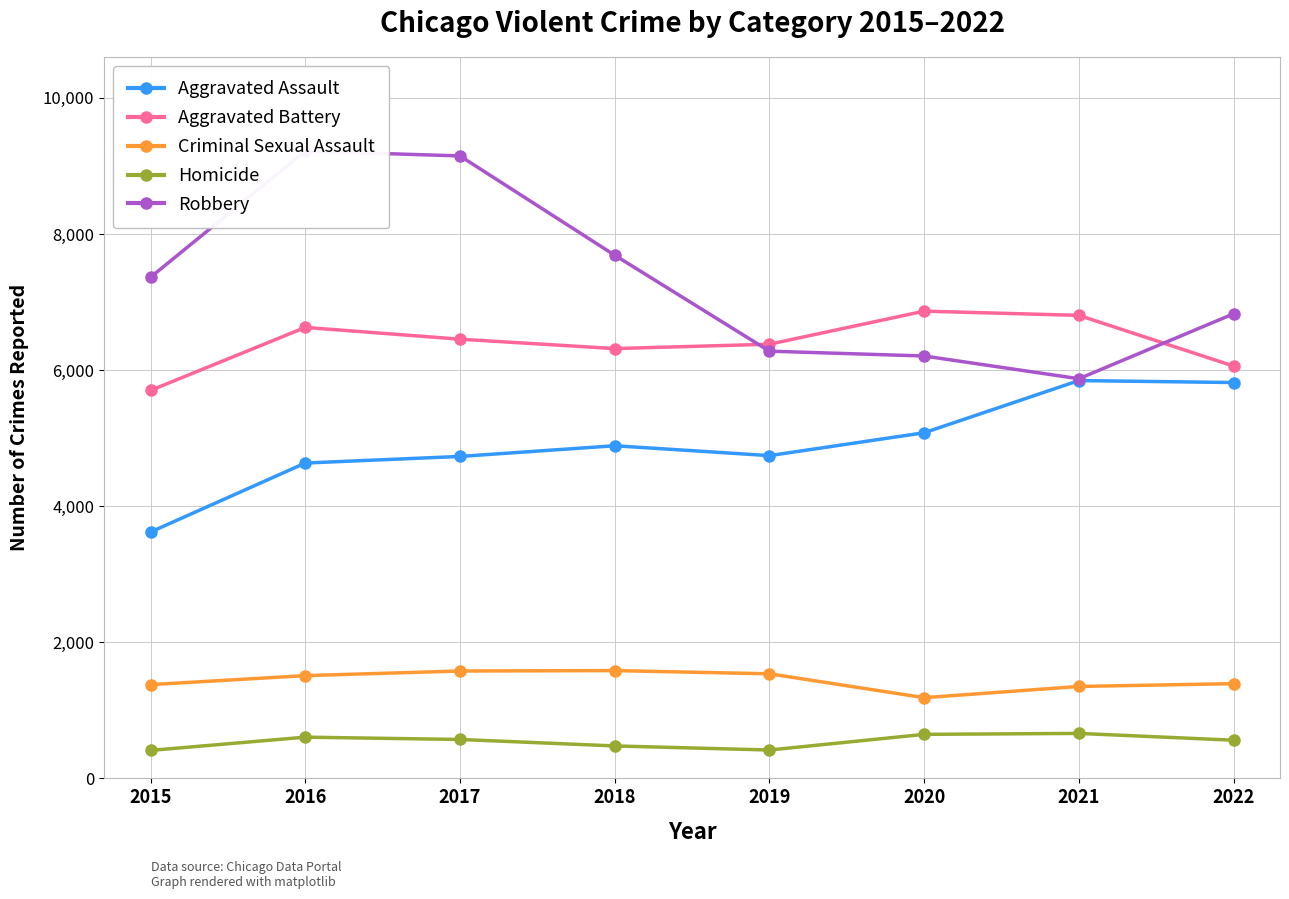

Where is Criminal Sexual Assault nearest to the value 1385?

2015